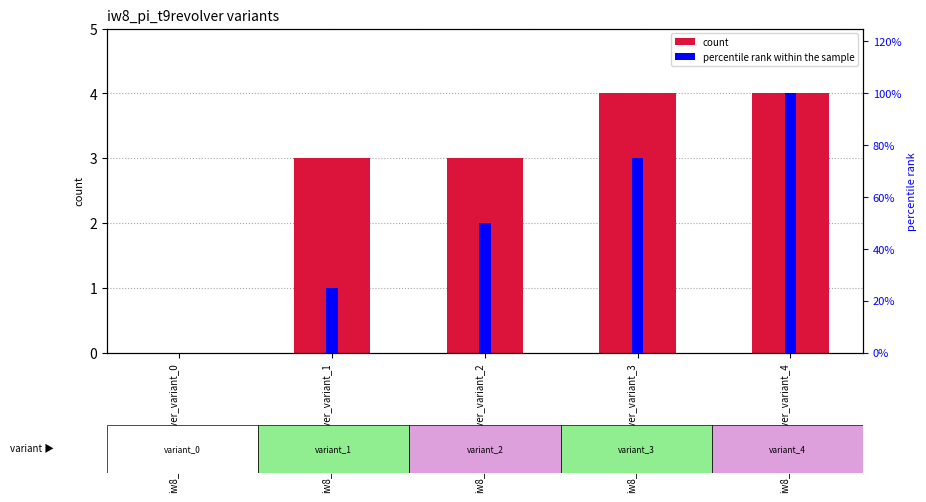

Reading left to right, extract all data points from this chart.

count: 0	3	3	4	4
percentile rank within the sample: 0	25	50	75	100